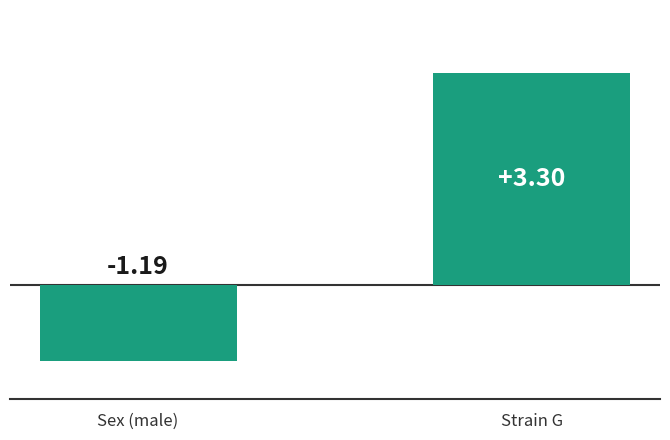

Which label corresponds to the smallest value in the chart?

Sex (male)